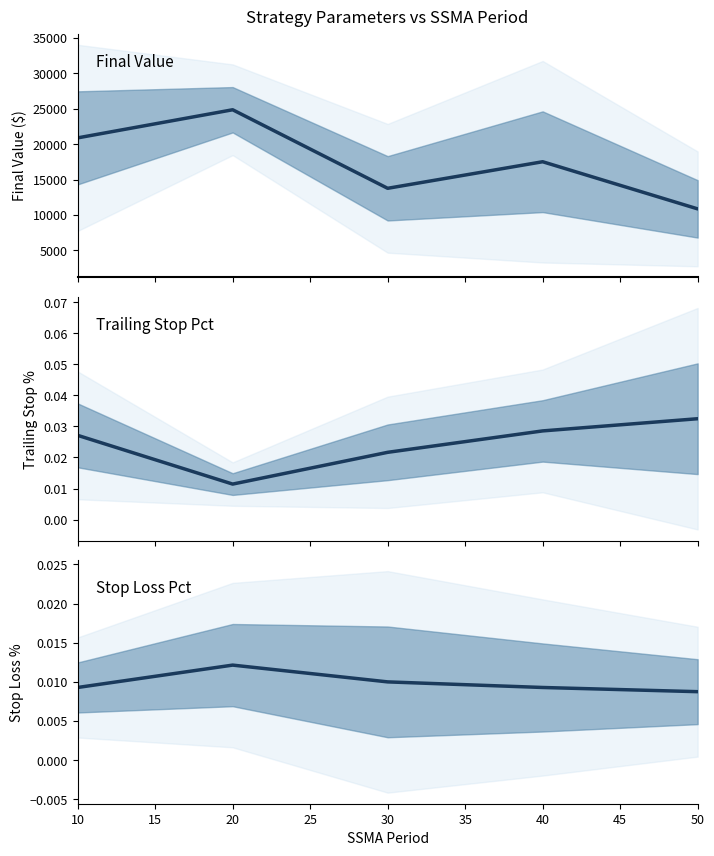

What is the average value of the final_value series?

17573.3